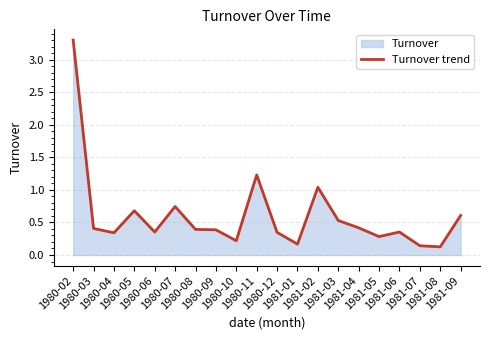

How many lines are shown in the chart?

1